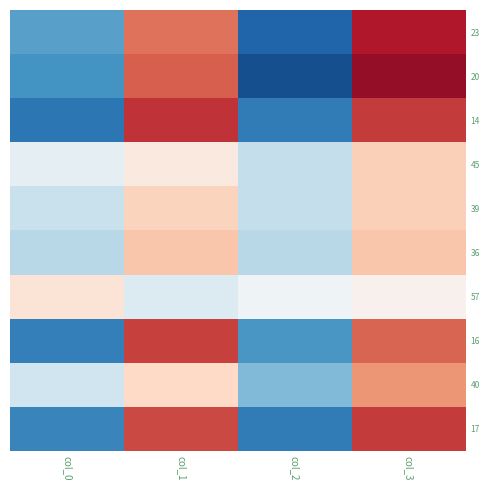

How many data points does each series have?

4